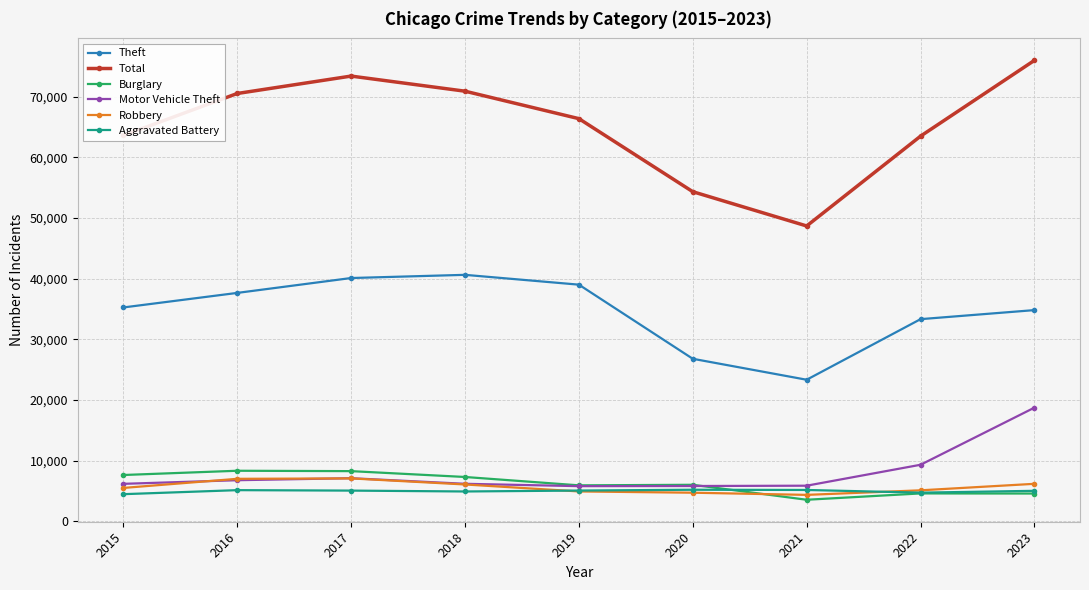

What is the spread (max minus min) of values at 2022?

58869